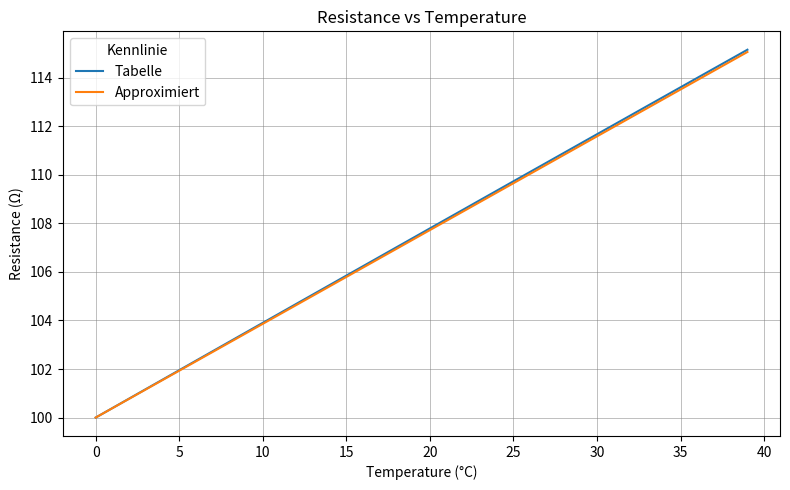

Which series has the widest spread of values?

Tabelle